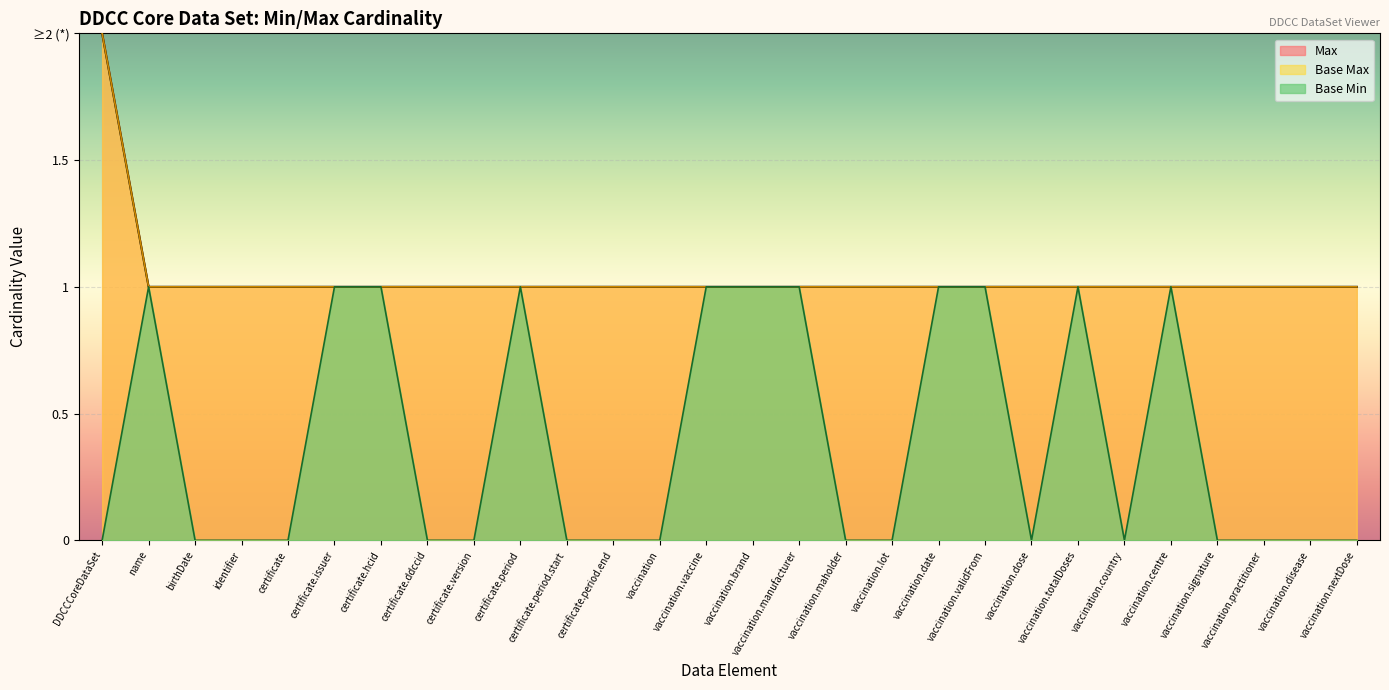

Is it true that Max equals 1 at 0?

True